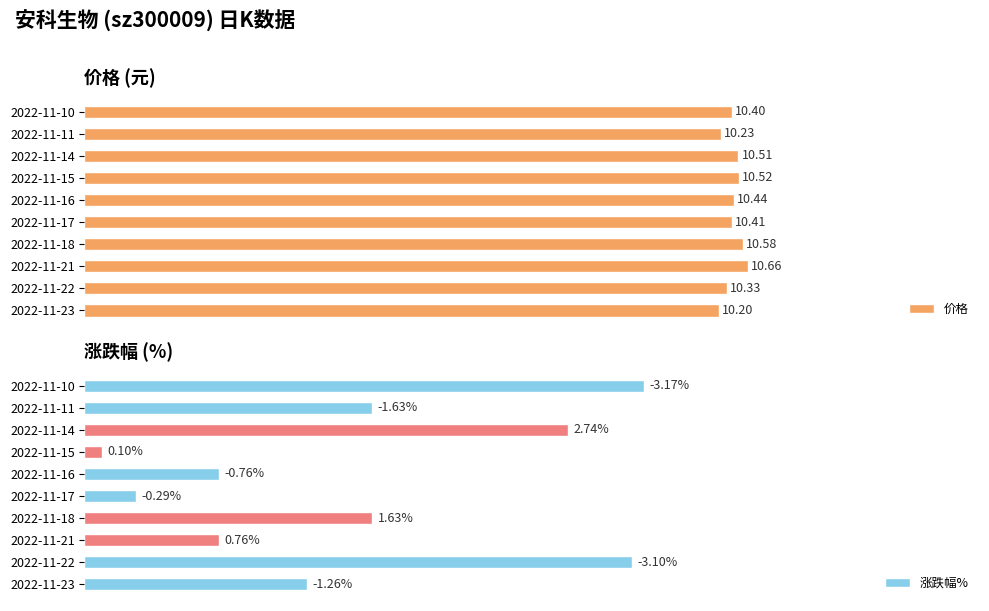

Rank the categories by 价格 value from lowest to highest.

2022-11-23, 2022-11-11, 2022-11-22, 2022-11-10, 2022-11-17, 2022-11-16, 2022-11-14, 2022-11-15, 2022-11-18, 2022-11-21